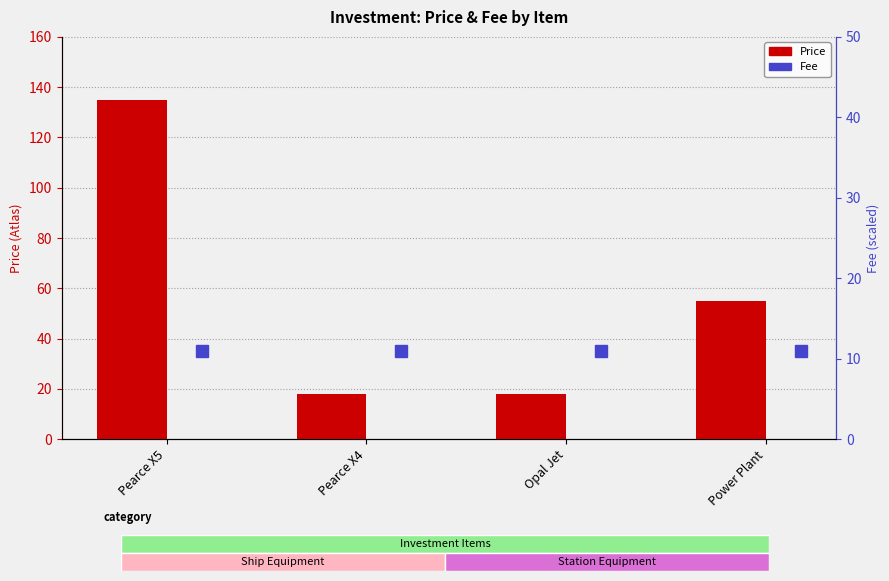

Where is the data nearest to the value 76?

Power Plant